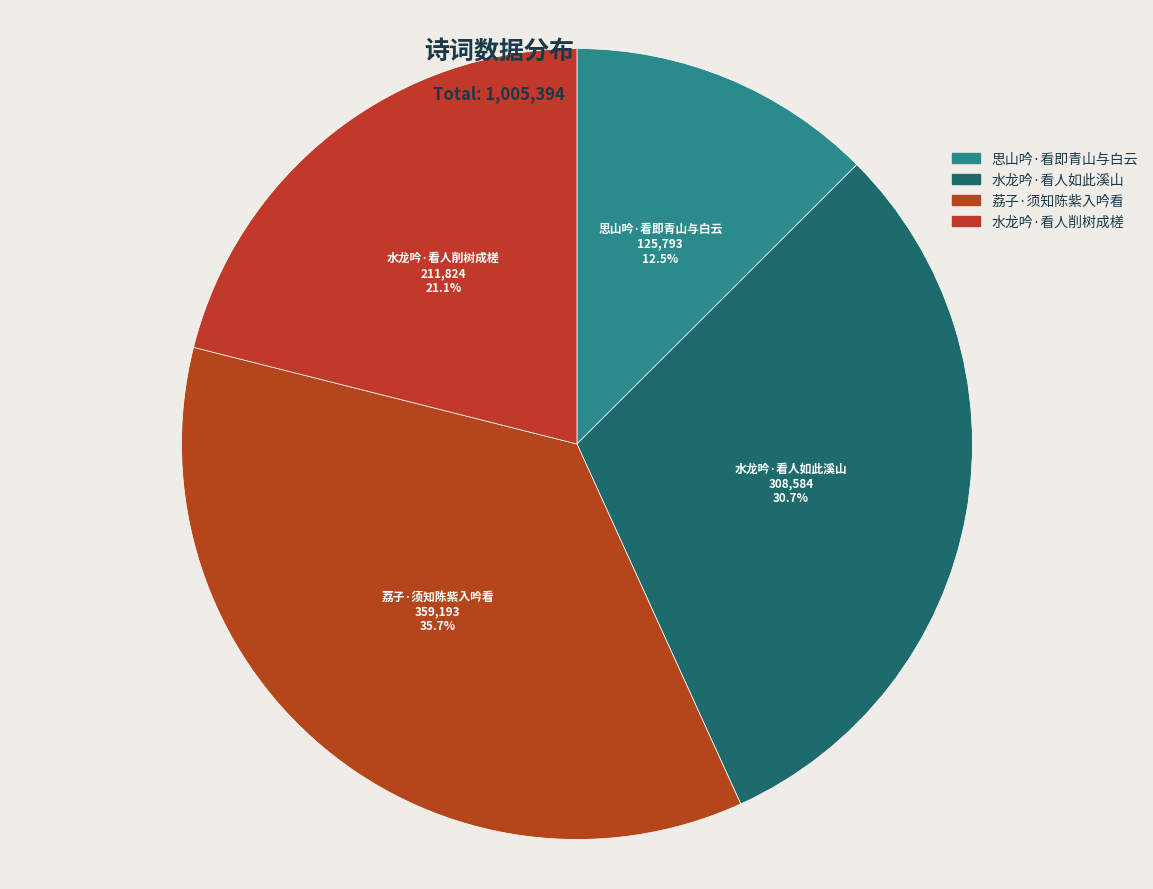

Is there any slice that represents more than half of the pie?

No